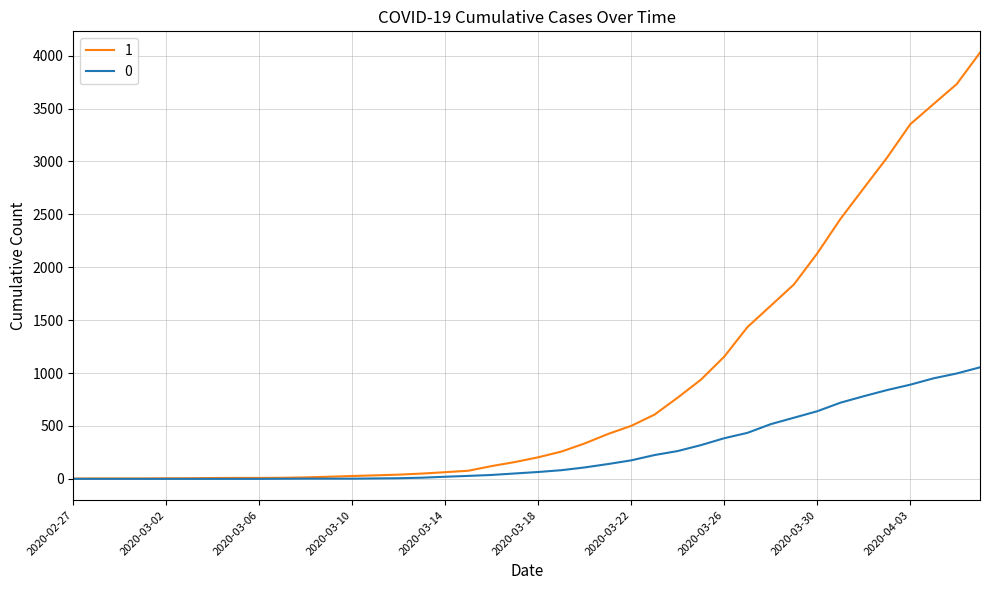

Rank the series by their maximum value, from lowest to highest.

0, 1